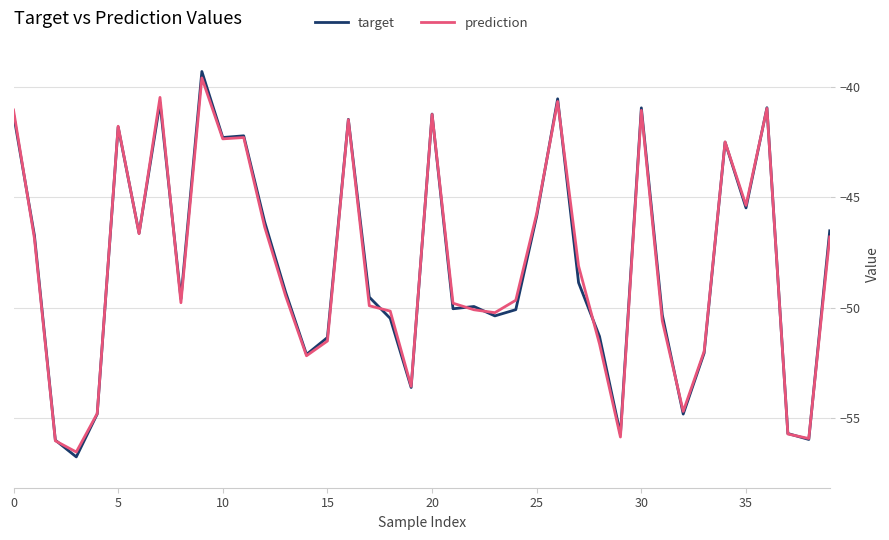

Which series has the largest range (max minus min)?

target